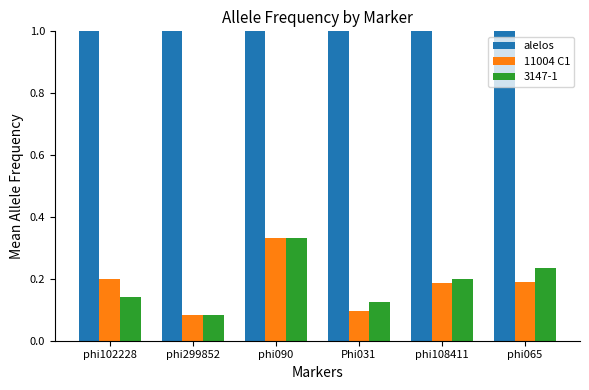

The alelos series shows 74.9 at phi108411. True or false?

False